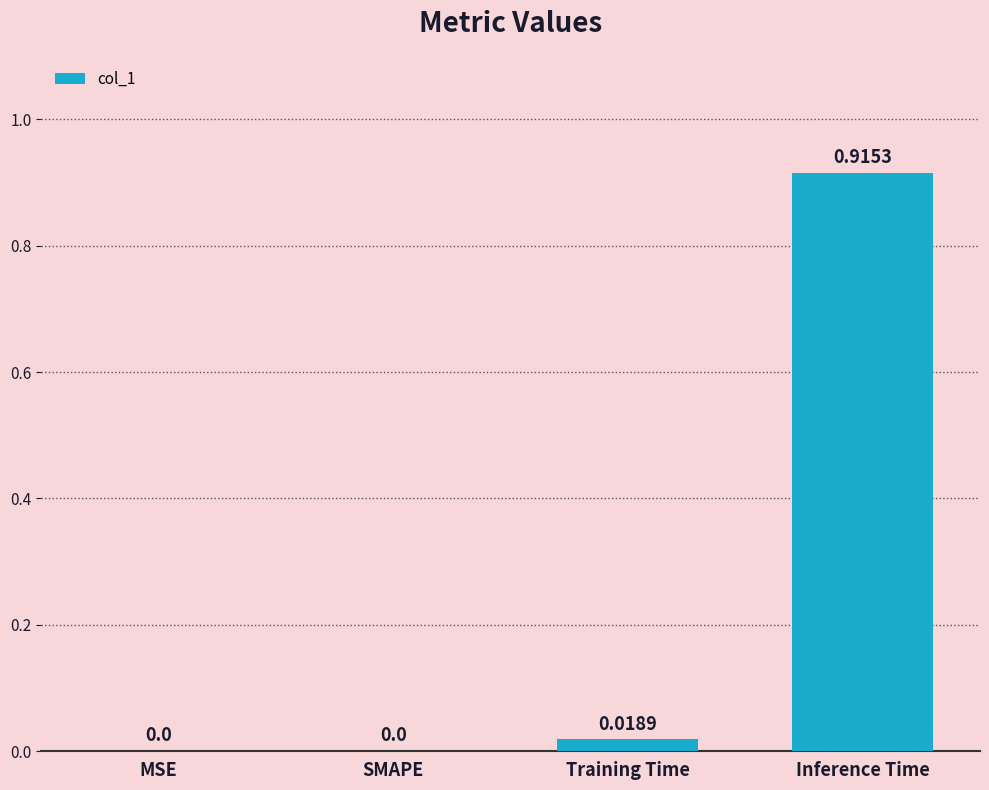

Which category has the highest value across all series?

Inference Time